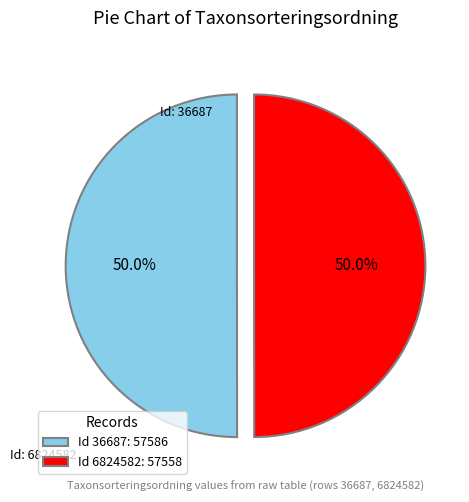

What is the ratio of the value at Id 36687: 57586 to the value at Id 6824582: 57558?

1.0